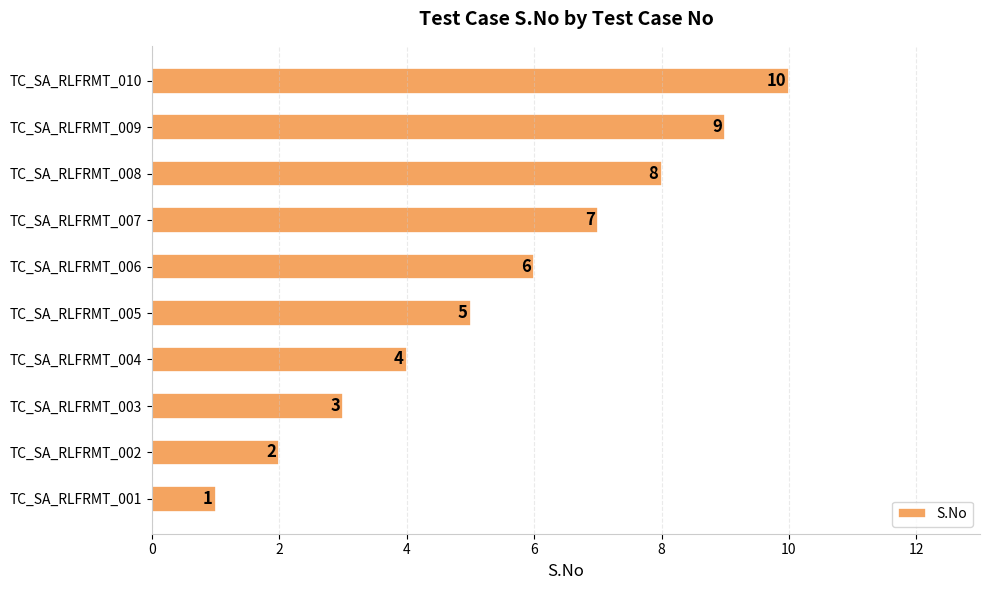

At which label is the value closest to 5?

TC_SA_RLFRMT_005